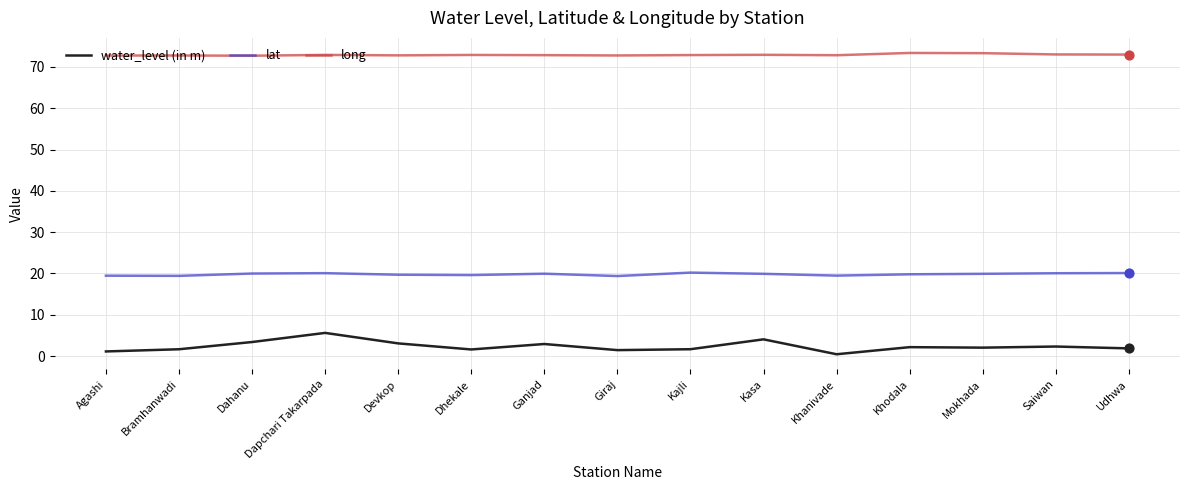

Is the value of long at Dhekale greater than the value of lat at Devkop?

Yes